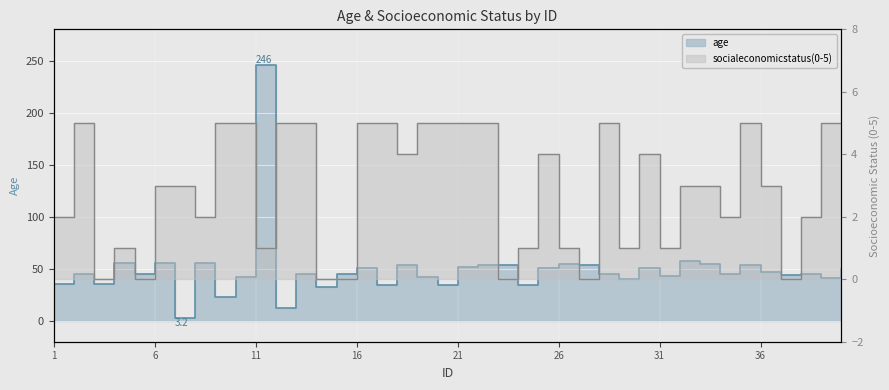

Reading left to right, what are all the values shown in this chart?

age: 1=35.0	2=45.0	3=35.0	4=56.0	5=45.0	6=56.0	7=3.2	8=56.0	9=23.0	10=42.0	11=246.0	12=12.0	13=45.0	14=33.0	15=45.0	16=51.0	17=34.0	18=54.0	19=42.0	20=34.0	21=52.0	22=54.0	23=54.0	24=34.0	25=51.0	26=55.0	27=54.0	28=45.0	29=40.0	30=51.0	31=43.0	32=58.0	33=55.0	34=45.0	35=54.0	36=47.0	37=44.0	38=45.0	39=41.0	40=50.0
socialeconomicstatus(0-5): 1=2.0	2=5.0	3=0.0	4=1.0	5=0.0	6=3.0	7=3.0	8=2.0	9=5.0	10=5.0	11=1.0	12=5.0	13=5.0	14=0.0	15=0.0	16=5.0	17=5.0	18=4.0	19=5.0	20=5.0	21=5.0	22=5.0	23=0.0	24=1.0	25=4.0	26=1.0	27=0.0	28=5.0	29=1.0	30=4.0	31=1.0	32=3.0	33=3.0	34=2.0	35=5.0	36=3.0	37=0.0	38=2.0	39=5.0	40=5.0